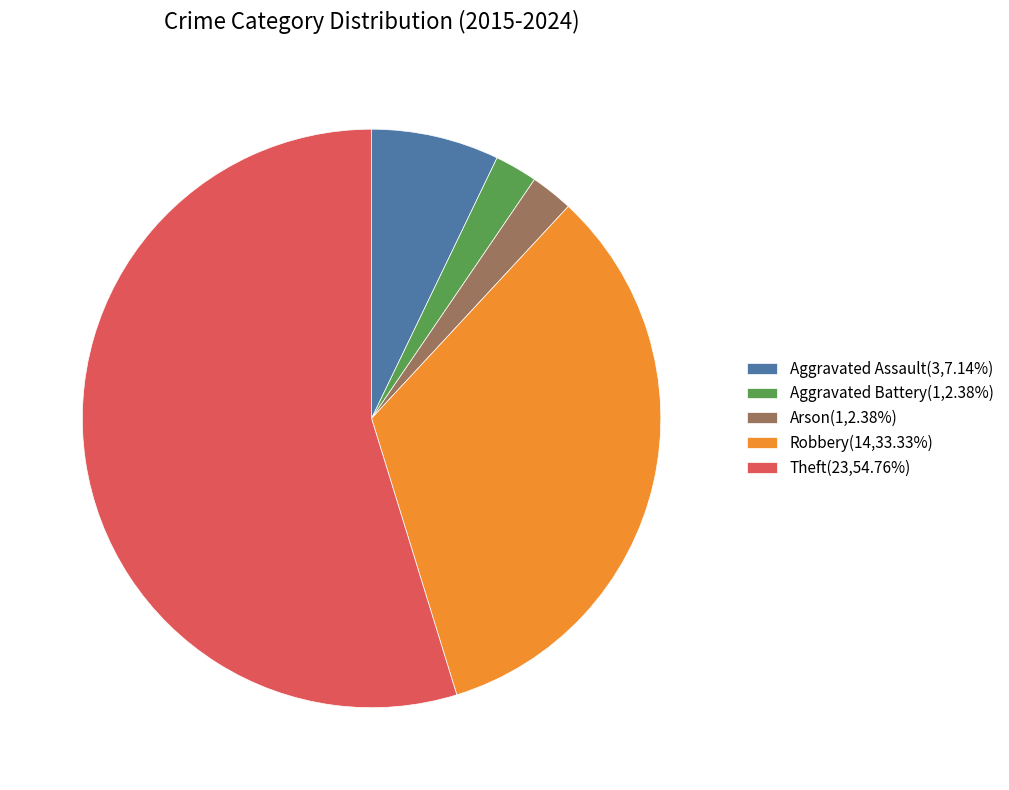

Is Theft(23,54.76%) the majority of the pie?

Yes